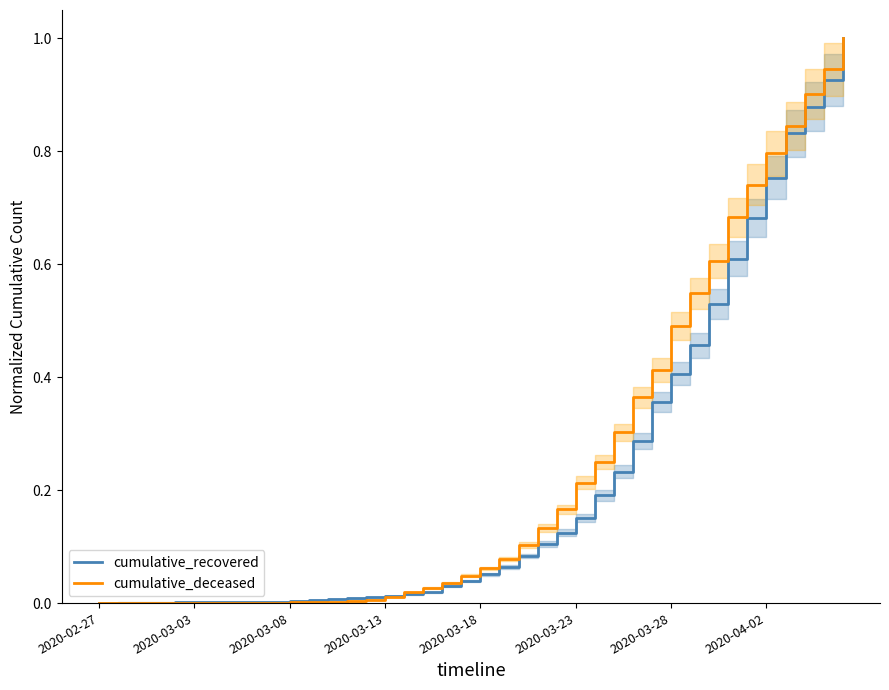

Which category has the lowest value in the cumulative_deceased series?

2020-02-27